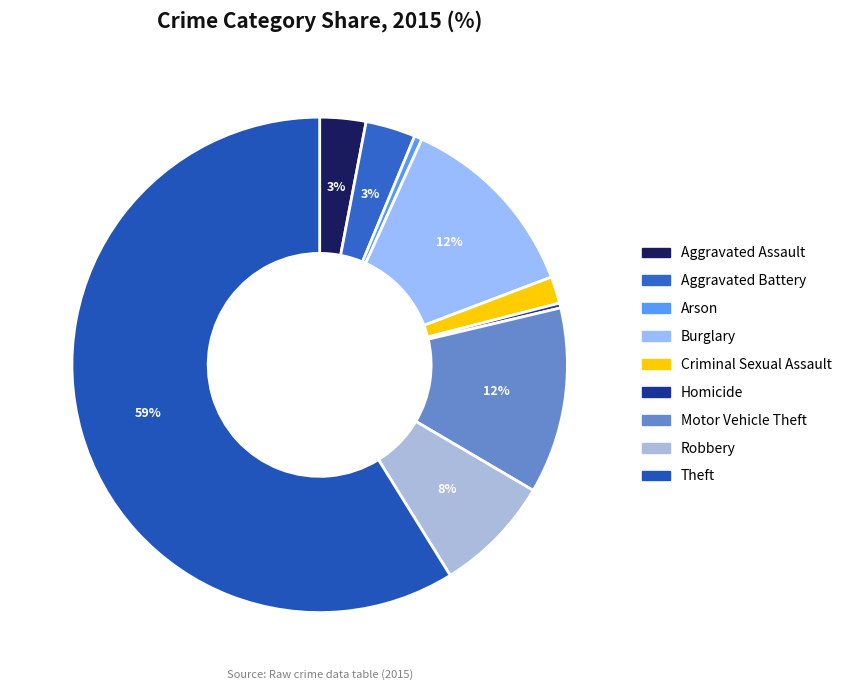

How many segments does this pie chart have?

9